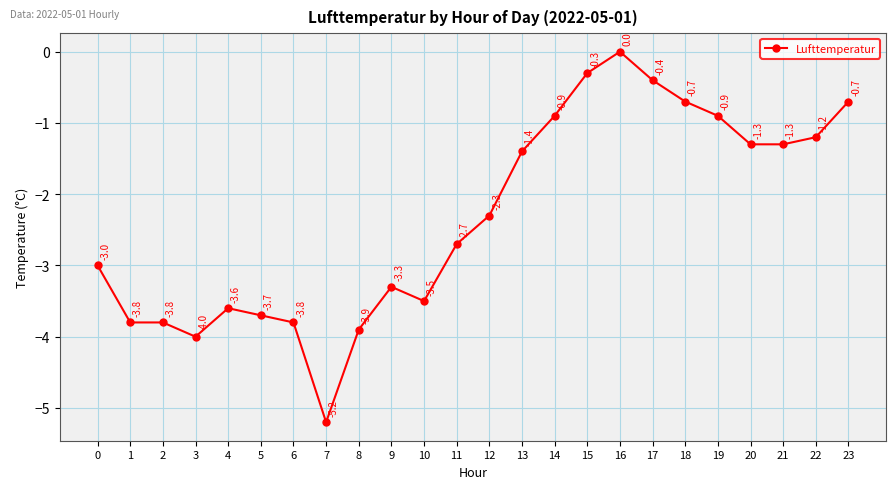

Is it true that the value at 17 is -0.1?

False